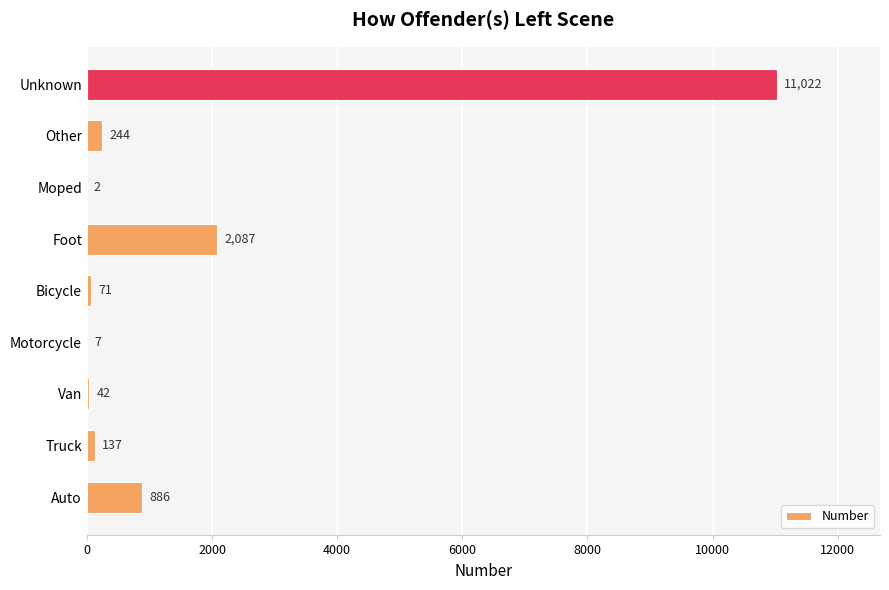

Which category has the highest value across all series?

Unknown